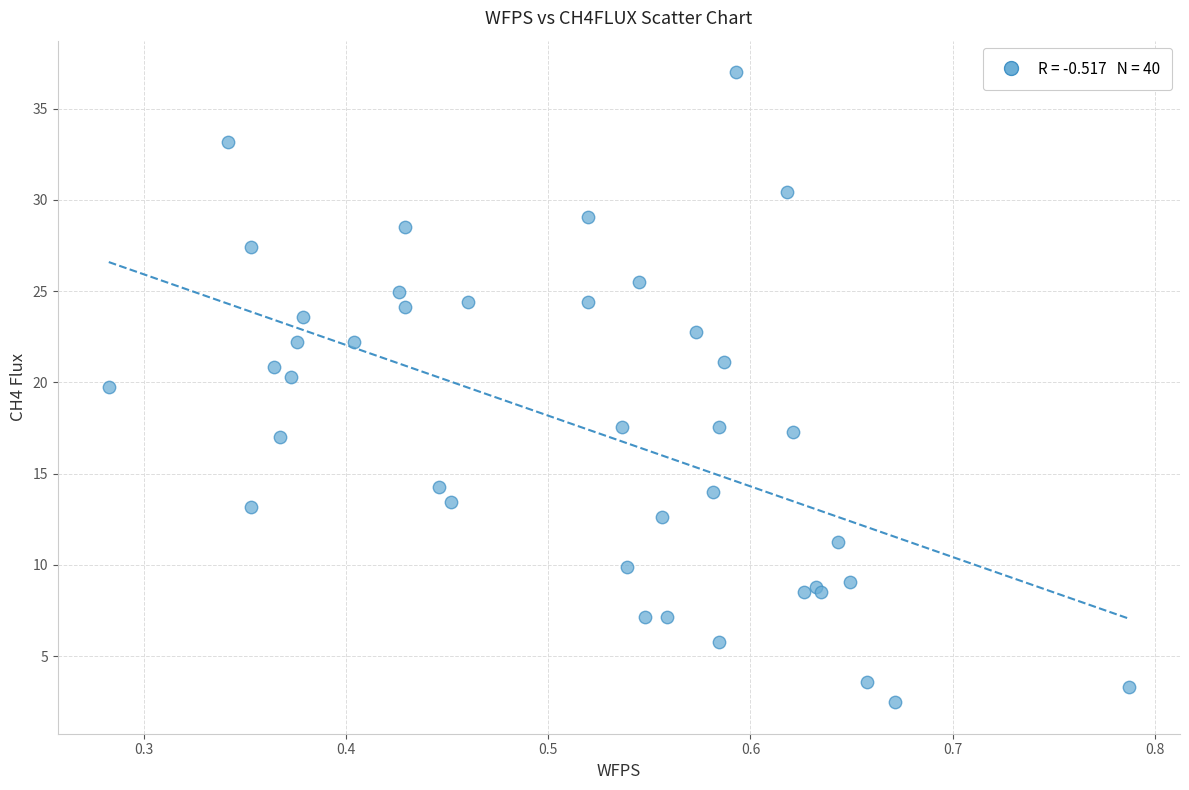

What Y value in the scatter plot is closest to 19?

19.7